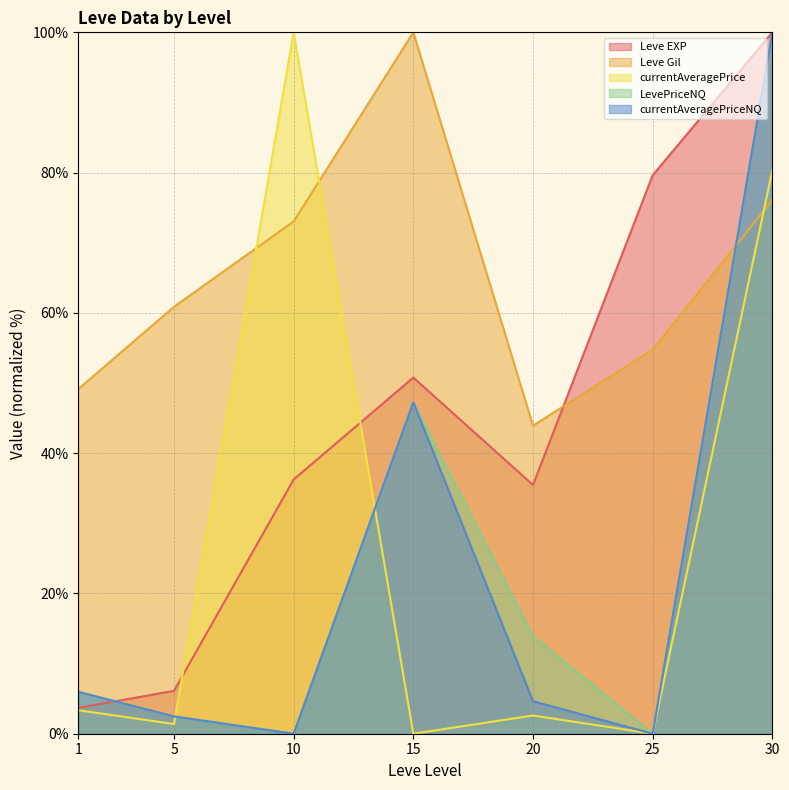

What is the sum of the LevePriceNQ values at 30 and 1?

106.0